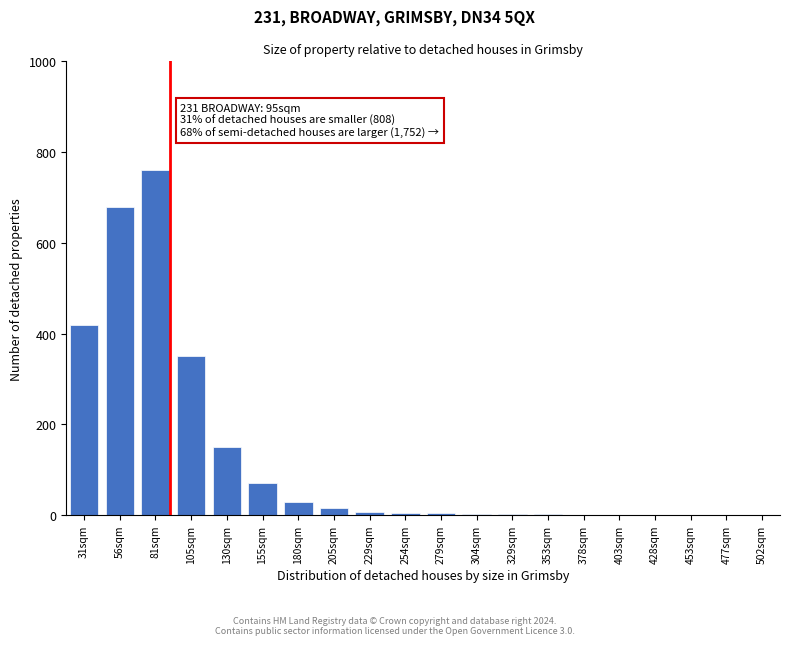

What is the sum of all values?

2505